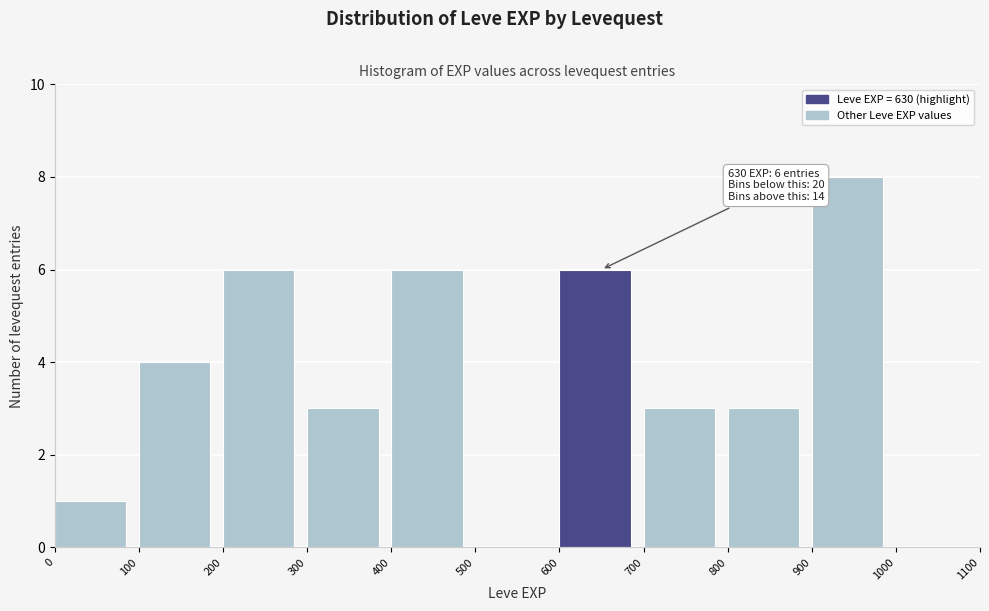

Over which range of the x-axis is the bar tallest?

900 to 1000